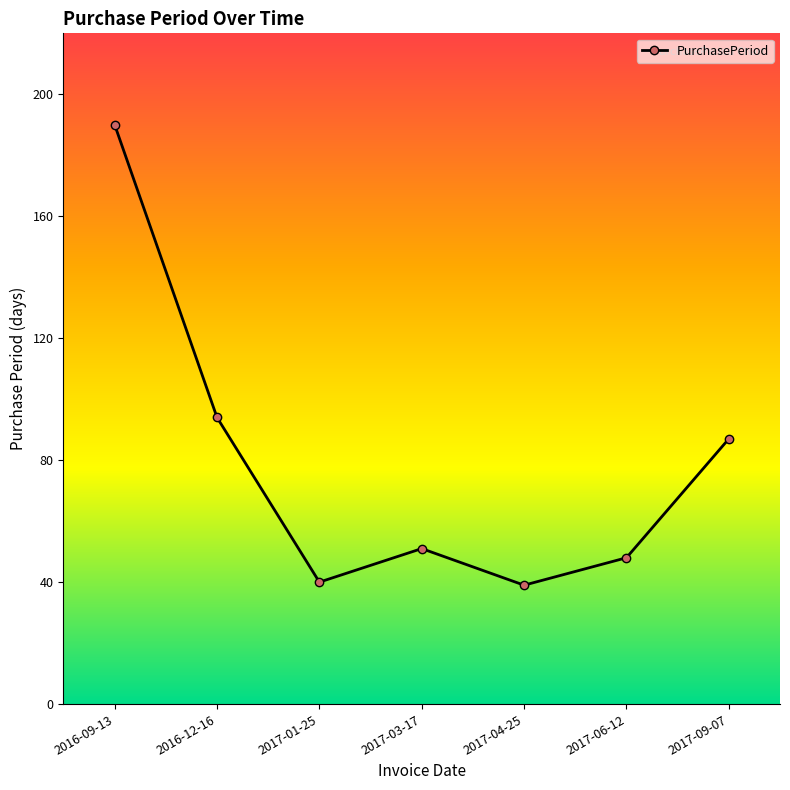

What is the smallest value displayed?

39